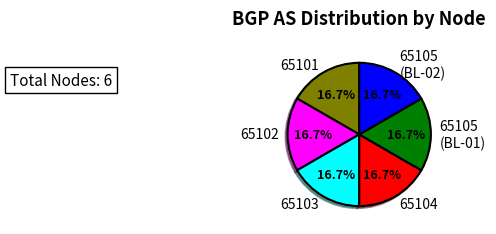

Count the number of slices in the pie.

6